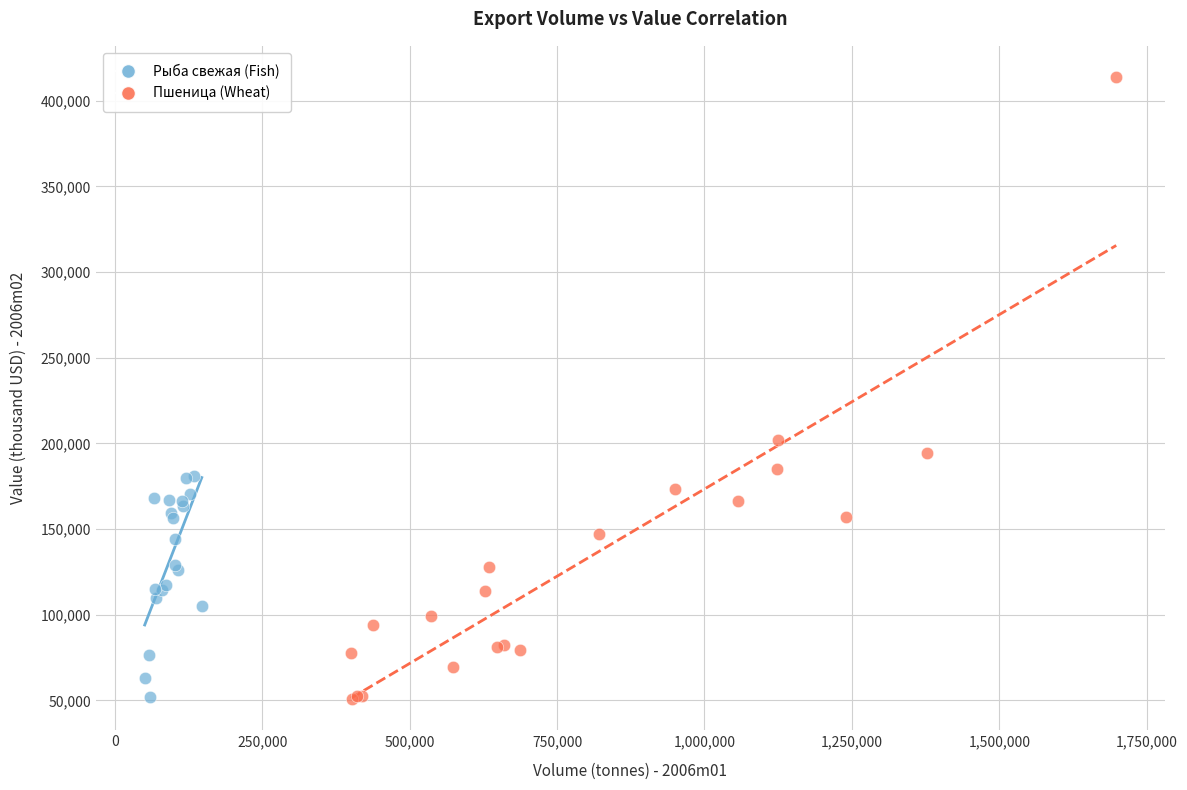

What are all the series names shown in the legend?

Рыба свежая (Fish), Пшеница (Wheat)